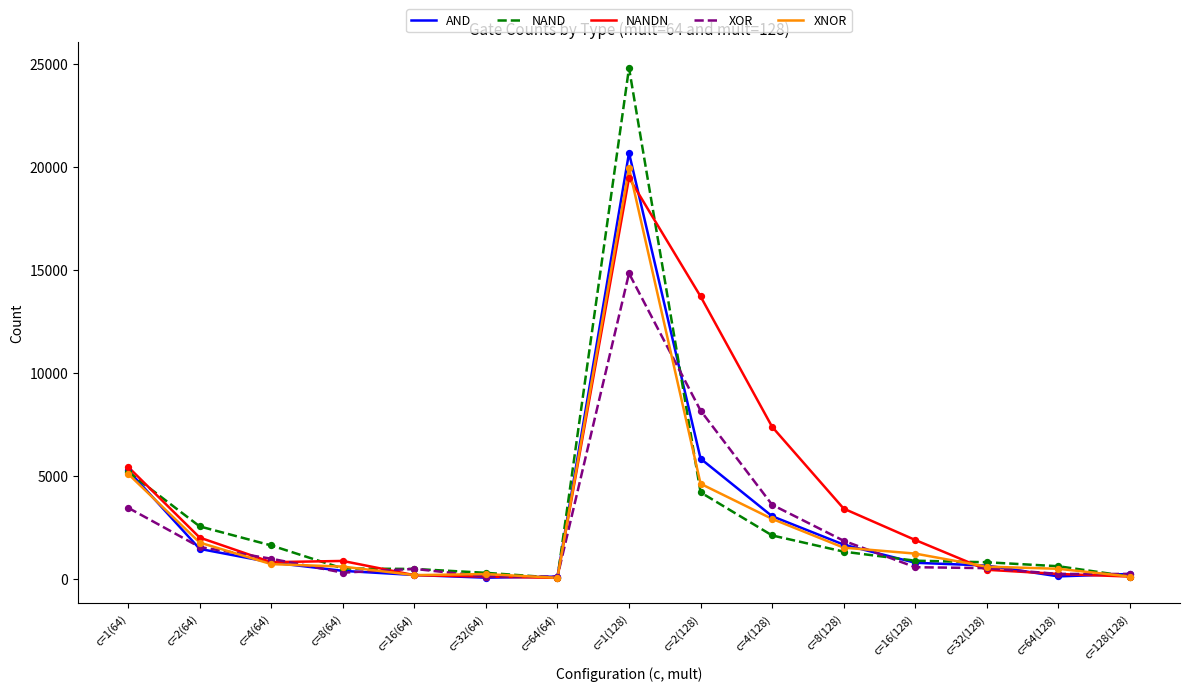

Between c=1(64) and c=1(128), which series saw the biggest shift?

NAND